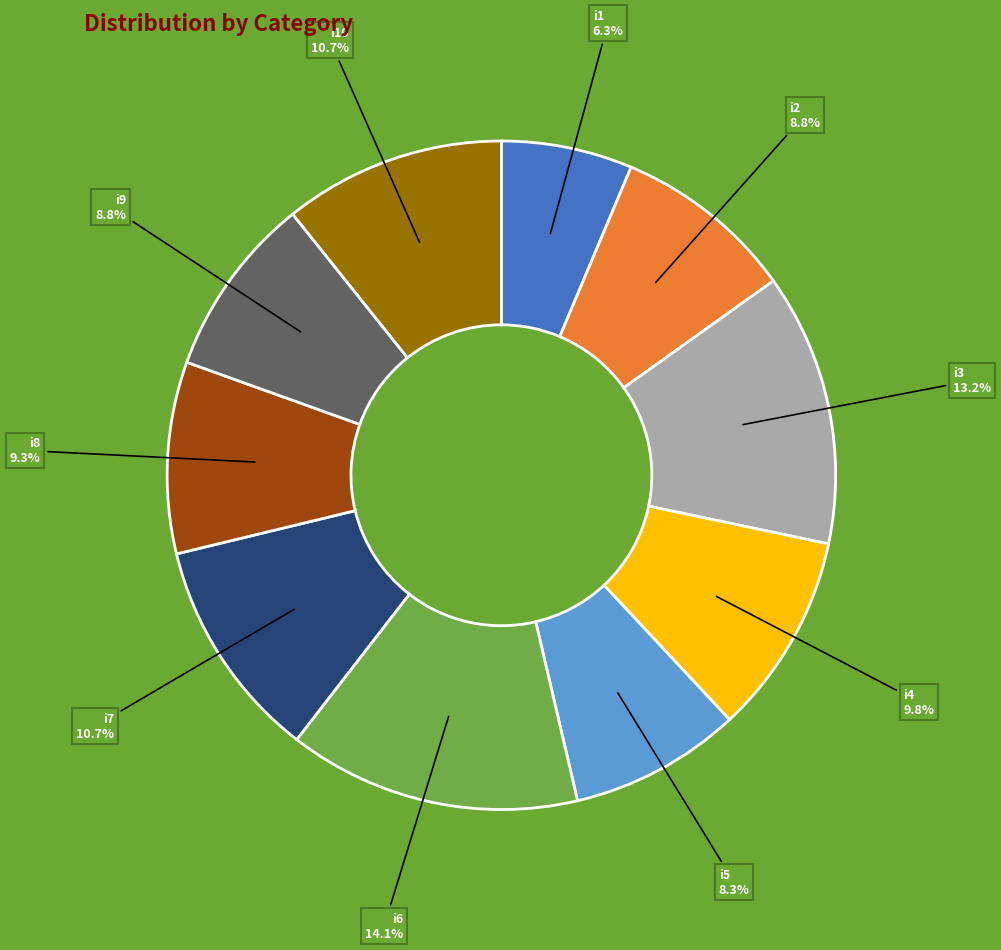

Count the number of slices in the pie.

10